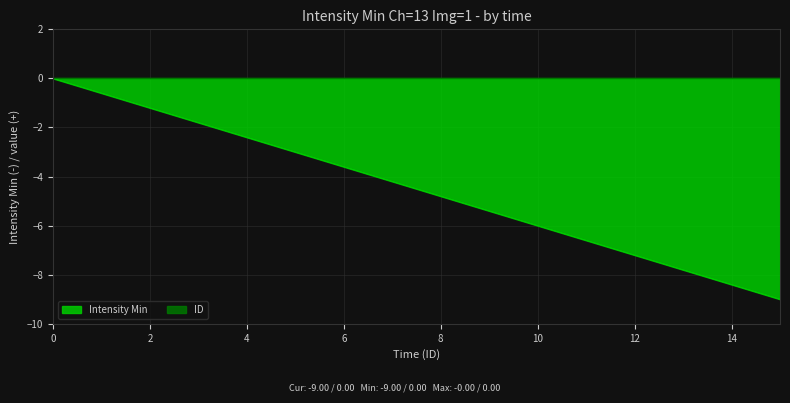

Is it true that the value at 9 is -5.4?

True